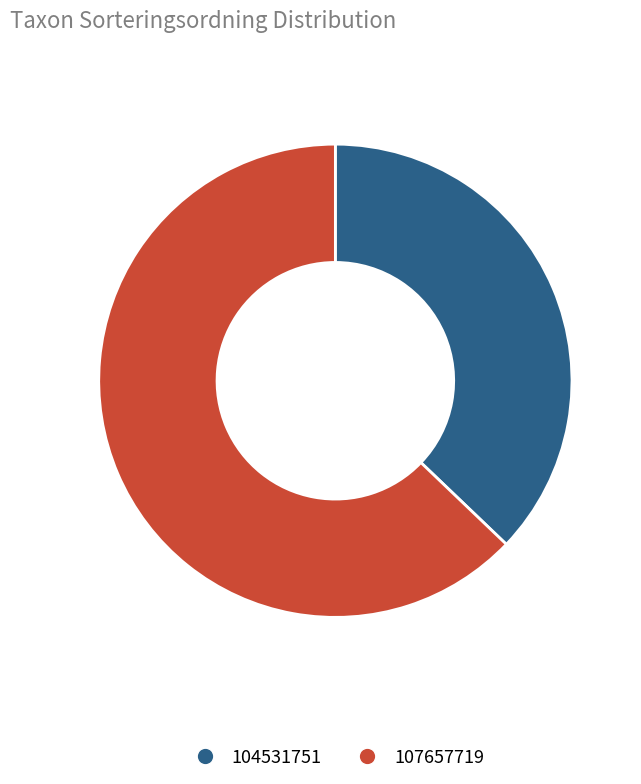

Which slice is the largest?

107657719